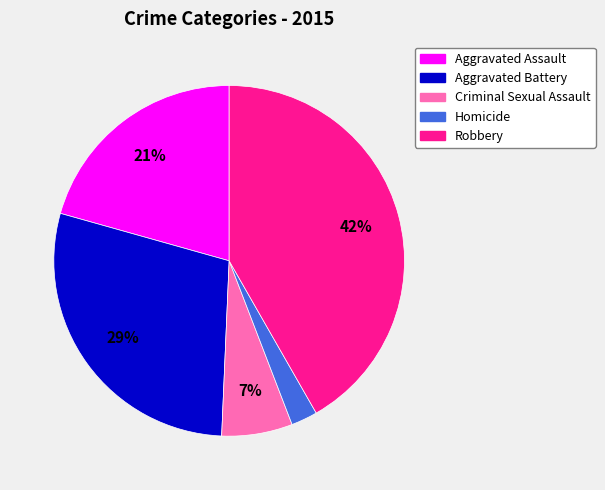

To the nearest percent, what is the combined percentage of Homicide and Aggravated Battery?

31%